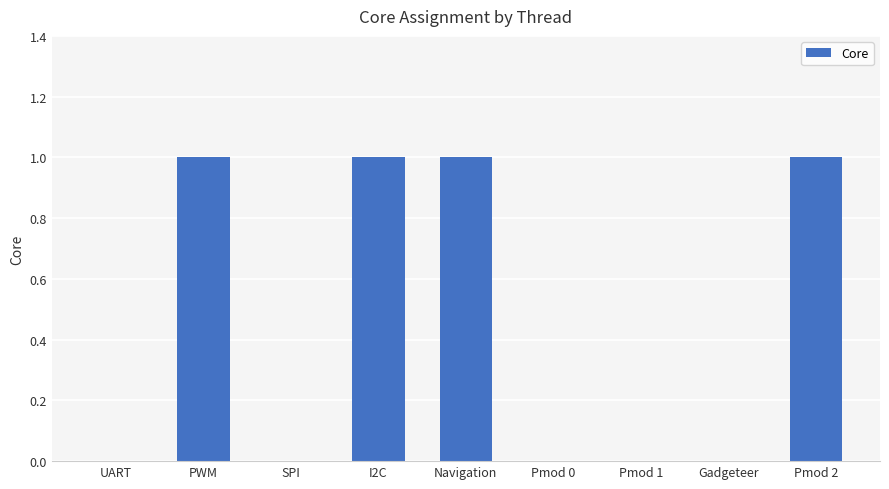

The chart shows a value of -1 at Pmod 0. True or false?

False